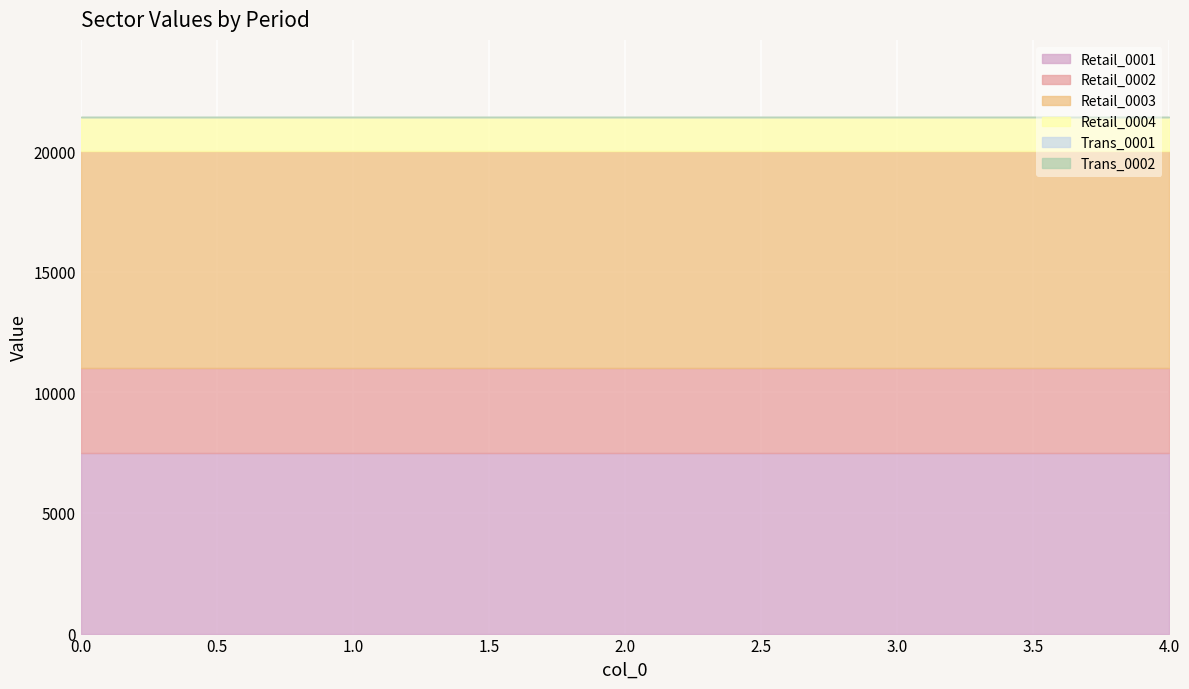

True or false: Retail_0004 has more than 0 interior local peaks.

False